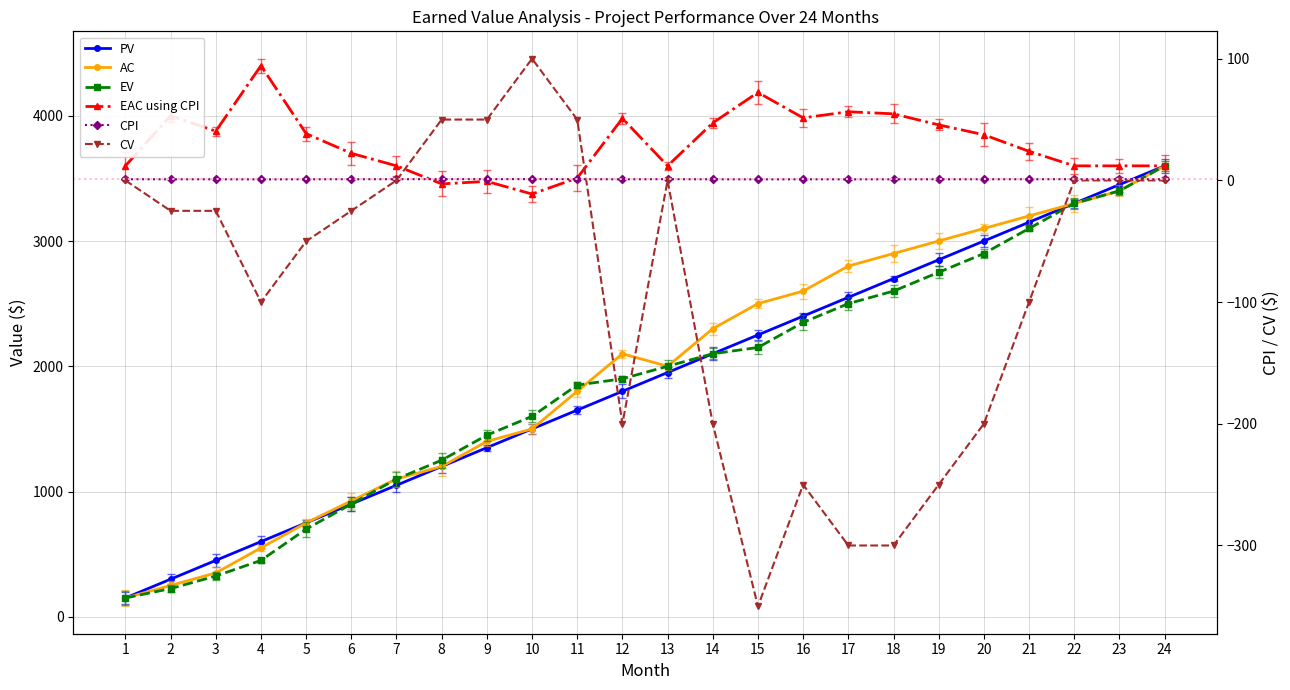

Is the value of PV at 21 greater than the value of EV at 7?

Yes